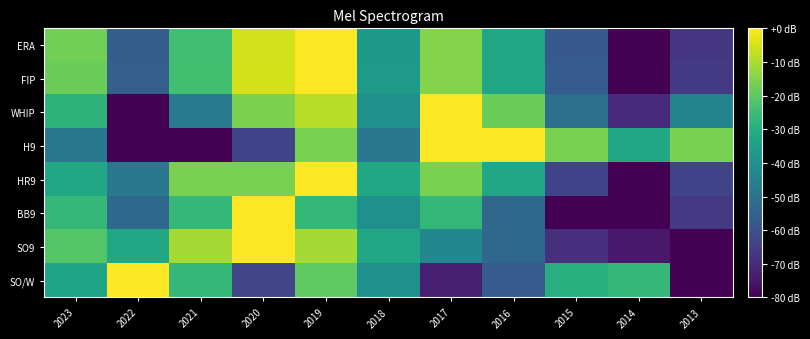

Reading left to right, extract all data points from this chart.

ERA: 2023=0.8	2022=0.3	2021=0.7	2020=0.9	2019=1.0	2018=0.5	2017=0.8	2016=0.6	2015=0.3	2014=0.0	2013=0.2
FIP: 2023=0.8	2022=0.3	2021=0.7	2020=0.9	2019=1.0	2018=0.5	2017=0.8	2016=0.6	2015=0.3	2014=0.0	2013=0.2
WHIP: 2023=0.6	2022=0.0	2021=0.4	2020=0.8	2019=0.9	2018=0.5	2017=1.0	2016=0.8	2015=0.4	2014=0.1	2013=0.4
H9: 2023=0.4	2022=0.0	2021=0.0	2020=0.2	2019=0.8	2018=0.4	2017=1.0	2016=1.0	2015=0.8	2014=0.6	2013=0.8
HR9: 2023=0.6	2022=0.4	2021=0.8	2020=0.8	2019=1.0	2018=0.6	2017=0.8	2016=0.6	2015=0.2	2014=0.0	2013=0.2
BB9: 2023=0.7	2022=0.3	2021=0.7	2020=1.0	2019=0.7	2018=0.5	2017=0.7	2016=0.3	2015=0.0	2014=0.0	2013=0.2
SO9: 2023=0.7	2022=0.6	2021=0.9	2020=1.0	2019=0.9	2018=0.6	2017=0.5	2016=0.3	2015=0.1	2014=0.1	2013=0.0
SO/W: 2023=0.6	2022=1.0	2021=0.7	2020=0.2	2019=0.8	2018=0.5	2017=0.1	2016=0.3	2015=0.6	2014=0.7	2013=0.0